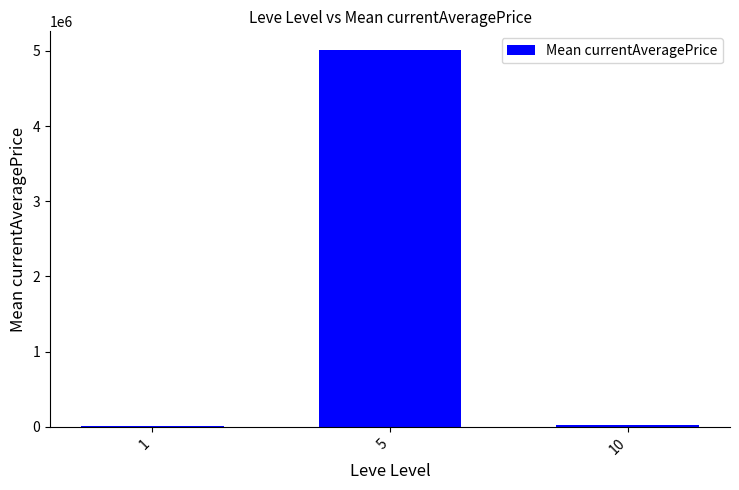

Is it true that the value at 10 is 18294.3?

True